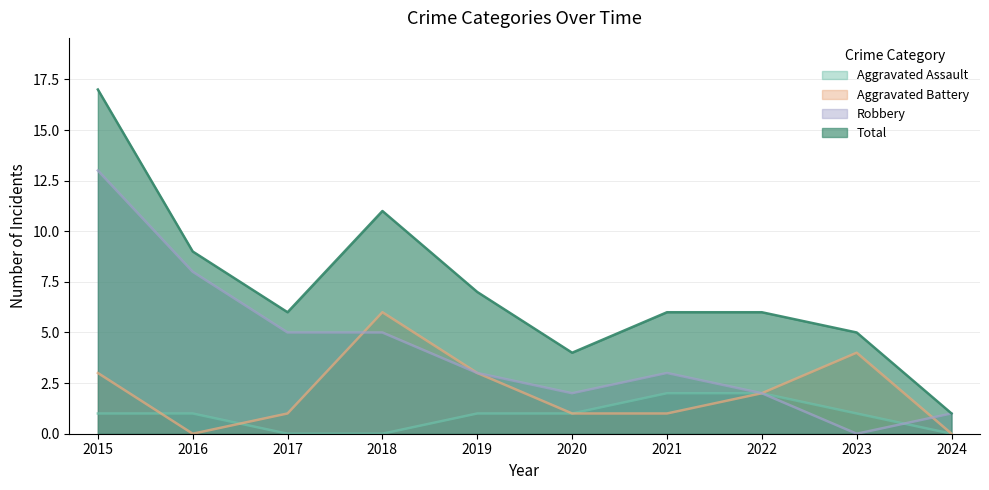

In Robbery, how many points are lower than both neighbors (excluding endpoints)?

2